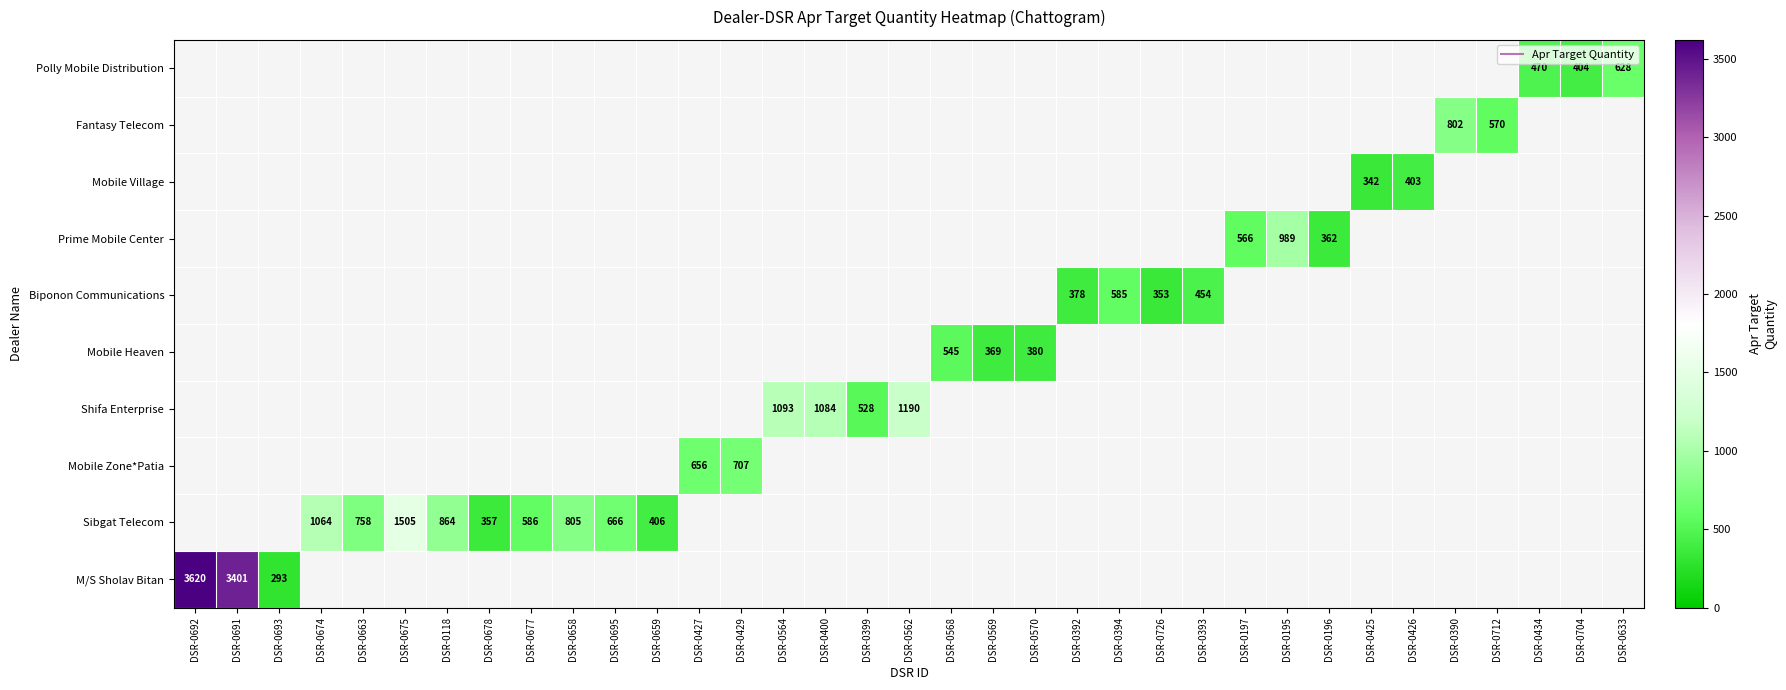

The value of Shifa Enterprise at DSR-0562 is 1190.0. True or false?

True